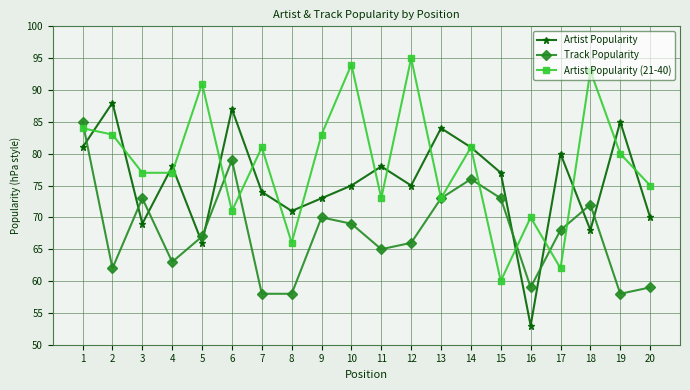

What value does the Artist Popularity series have at 6, to the nearest 5?

85